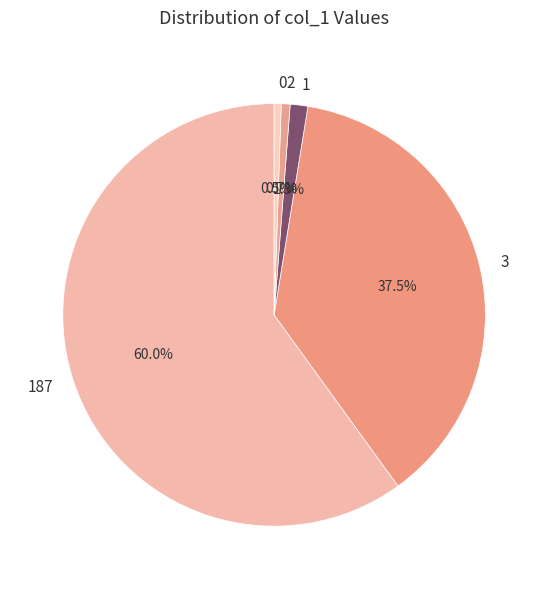

How much of the chart is everything except 187?

40.0%